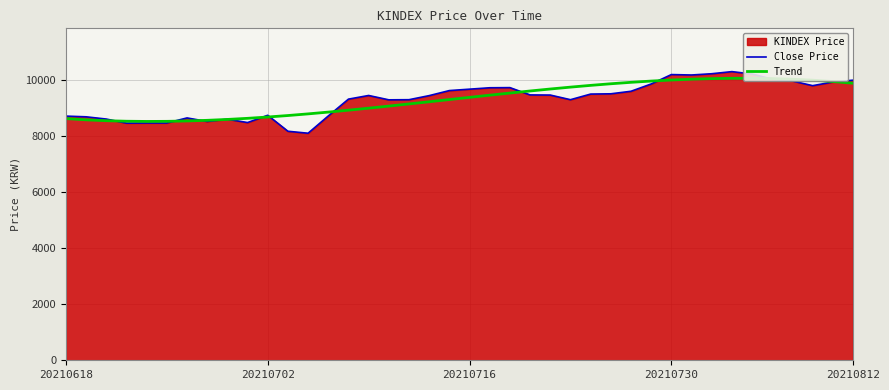

Is it true that Close Price equals 8635.0 at 6?

True